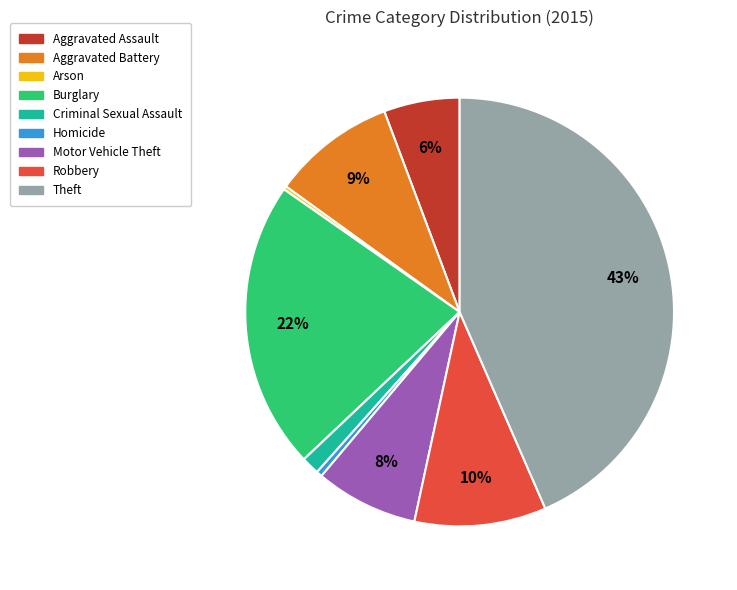

Does Motor Vehicle Theft account for over 50% of the chart?

No